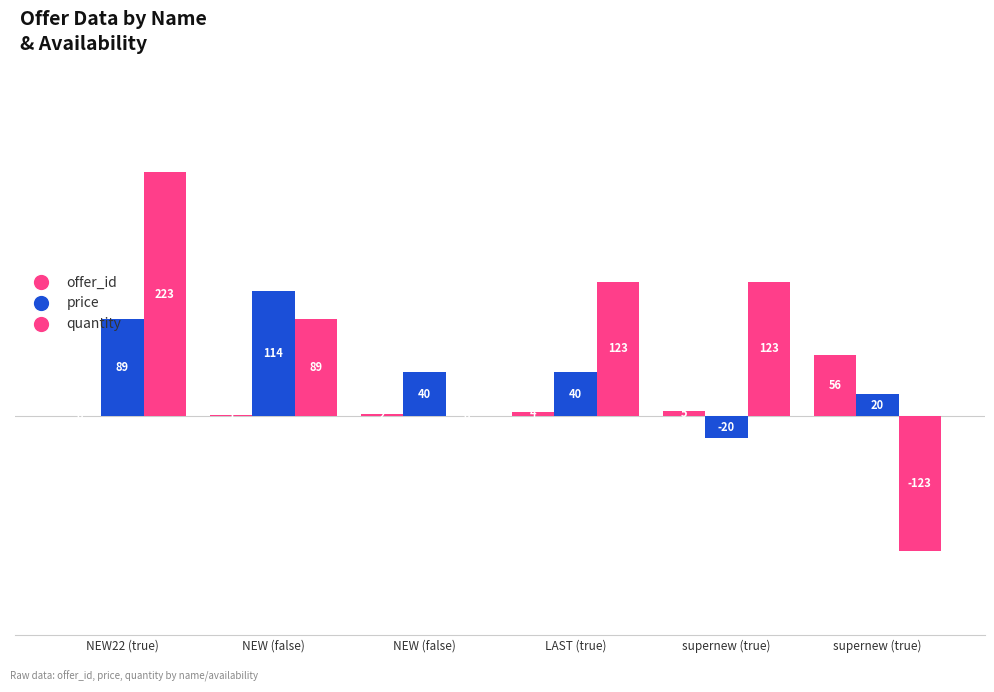

Are the bars horizontal?

No